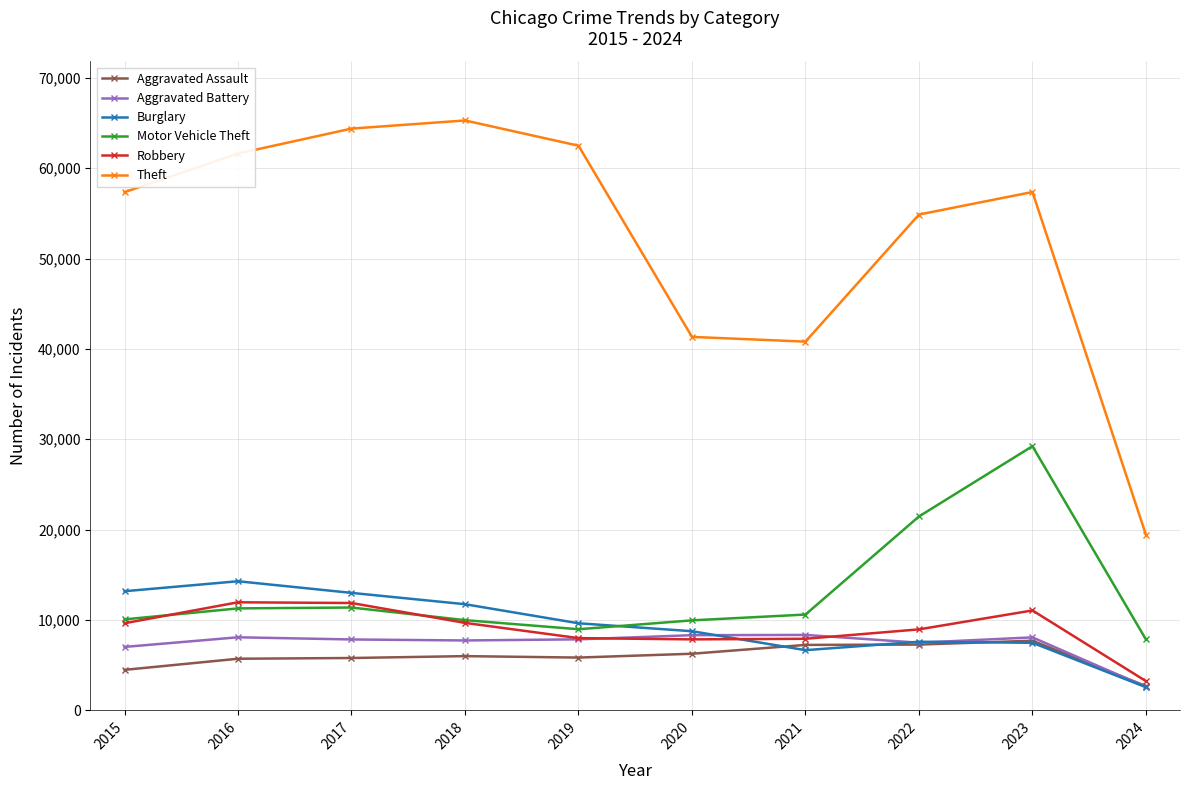

True or false: Aggravated Battery has a value of 12235 at 2019.

False